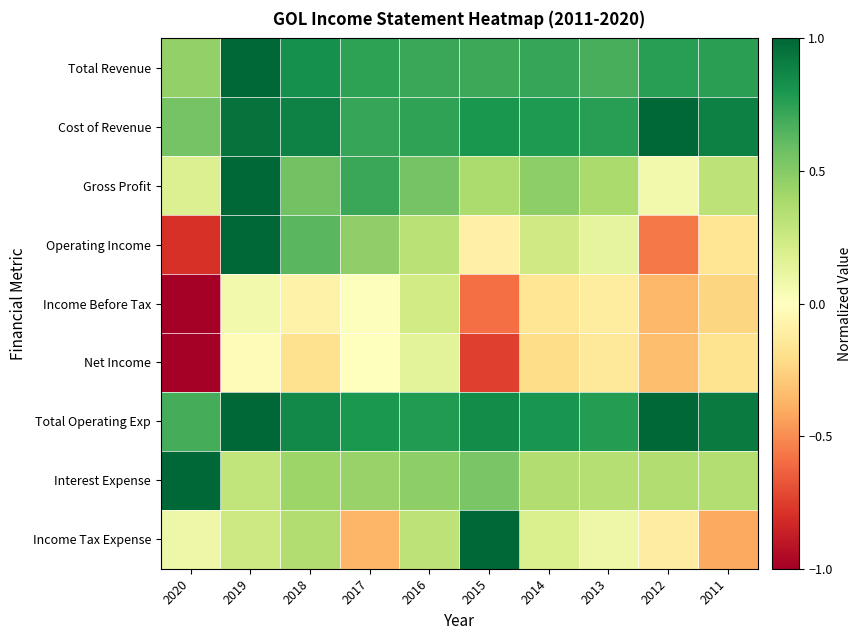

Between 2020 and 2014, which is larger?

2014